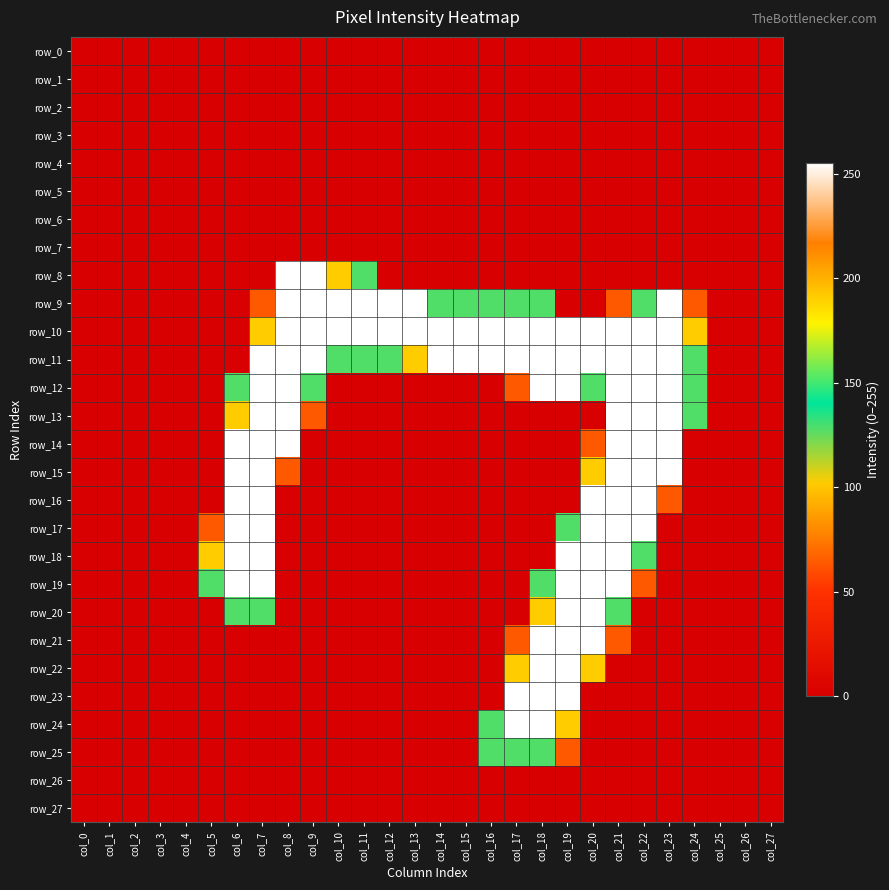

True or false: row_11 has a value of 255 at col_22.

True